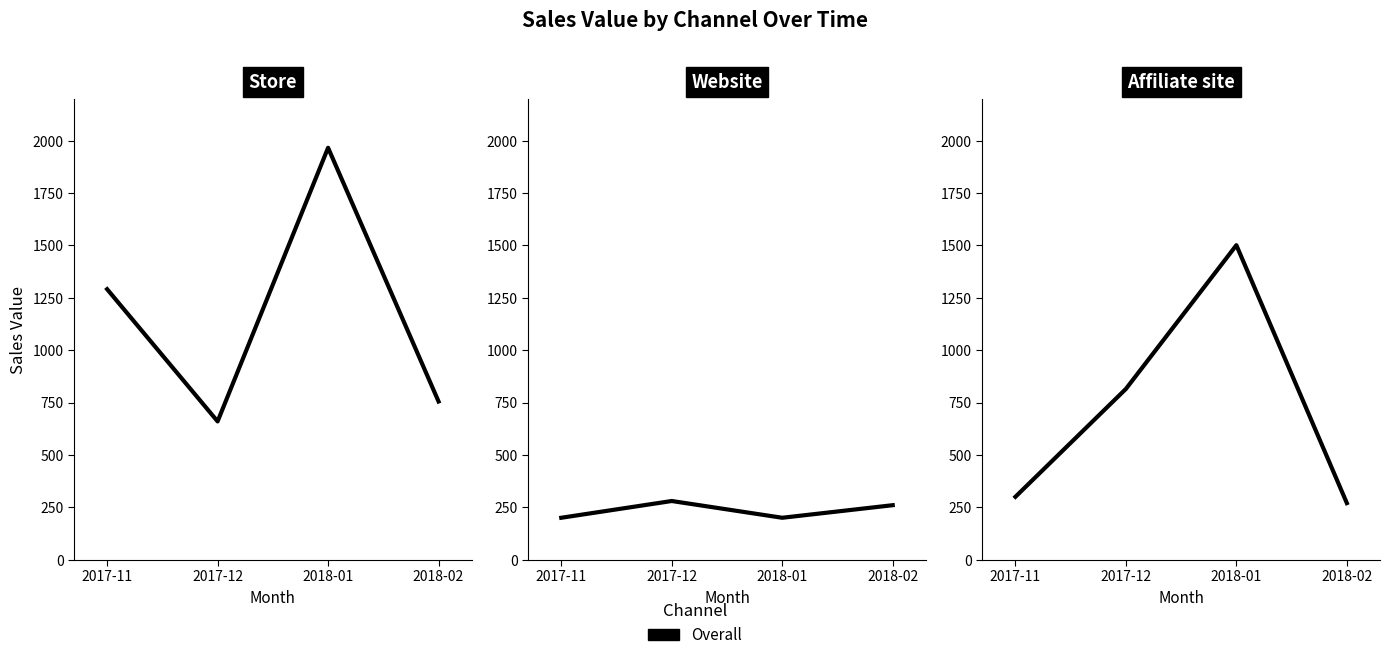

What is the minimum value shown in the chart?

200